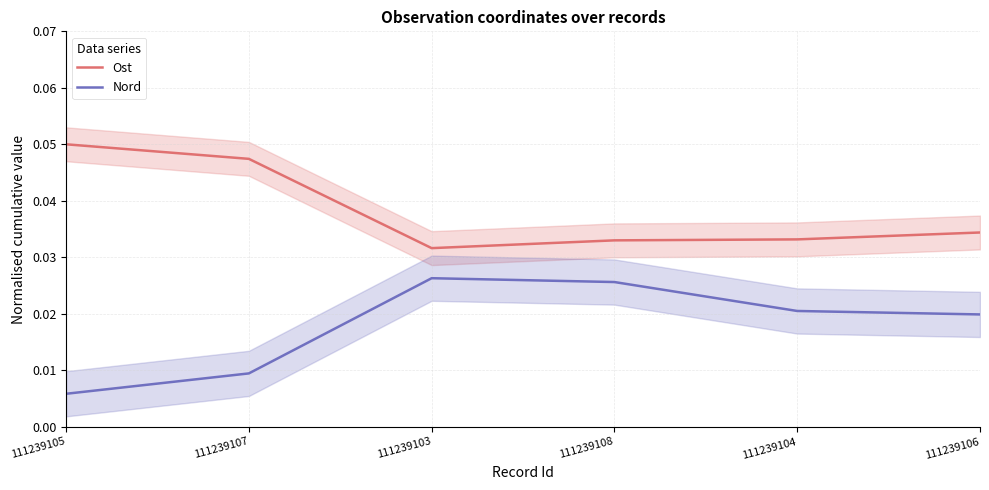

Is the value of Nord at 111239105 greater than the value of Ost at 111239107?

No